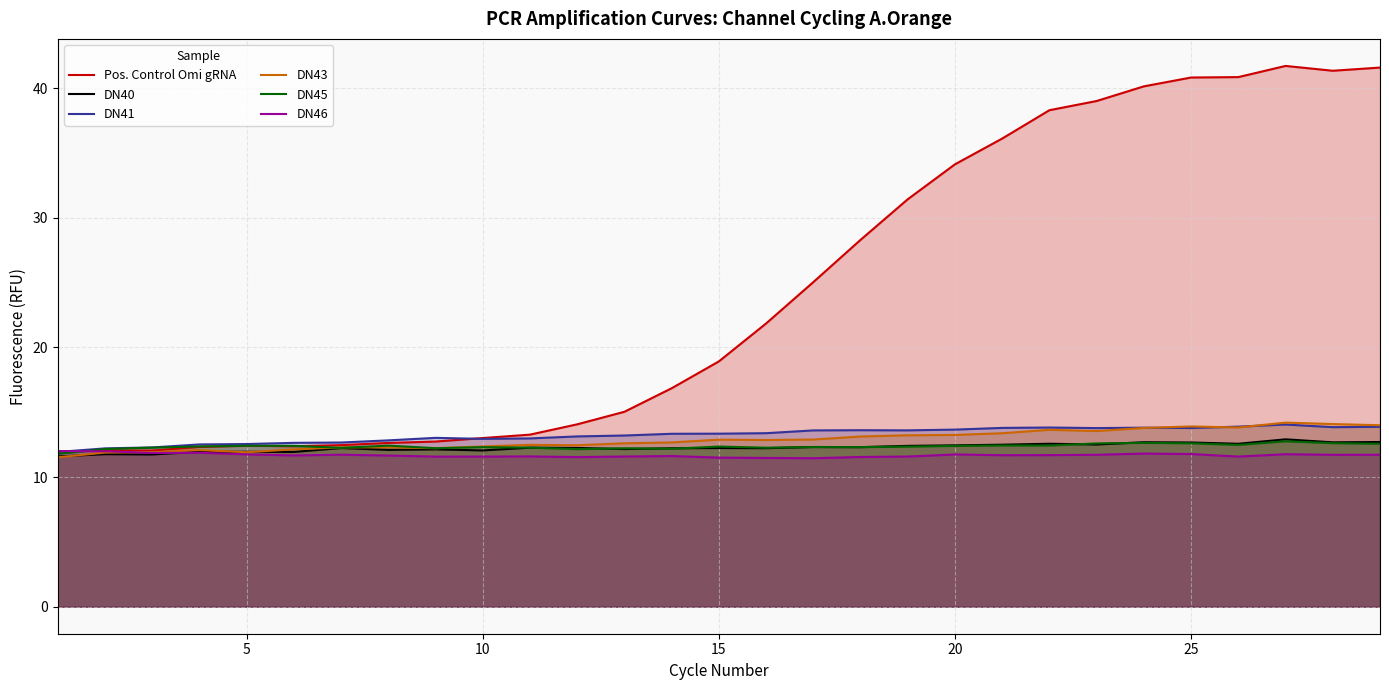

True or false: DN43 has more than 2 points higher than both neighbors.

True